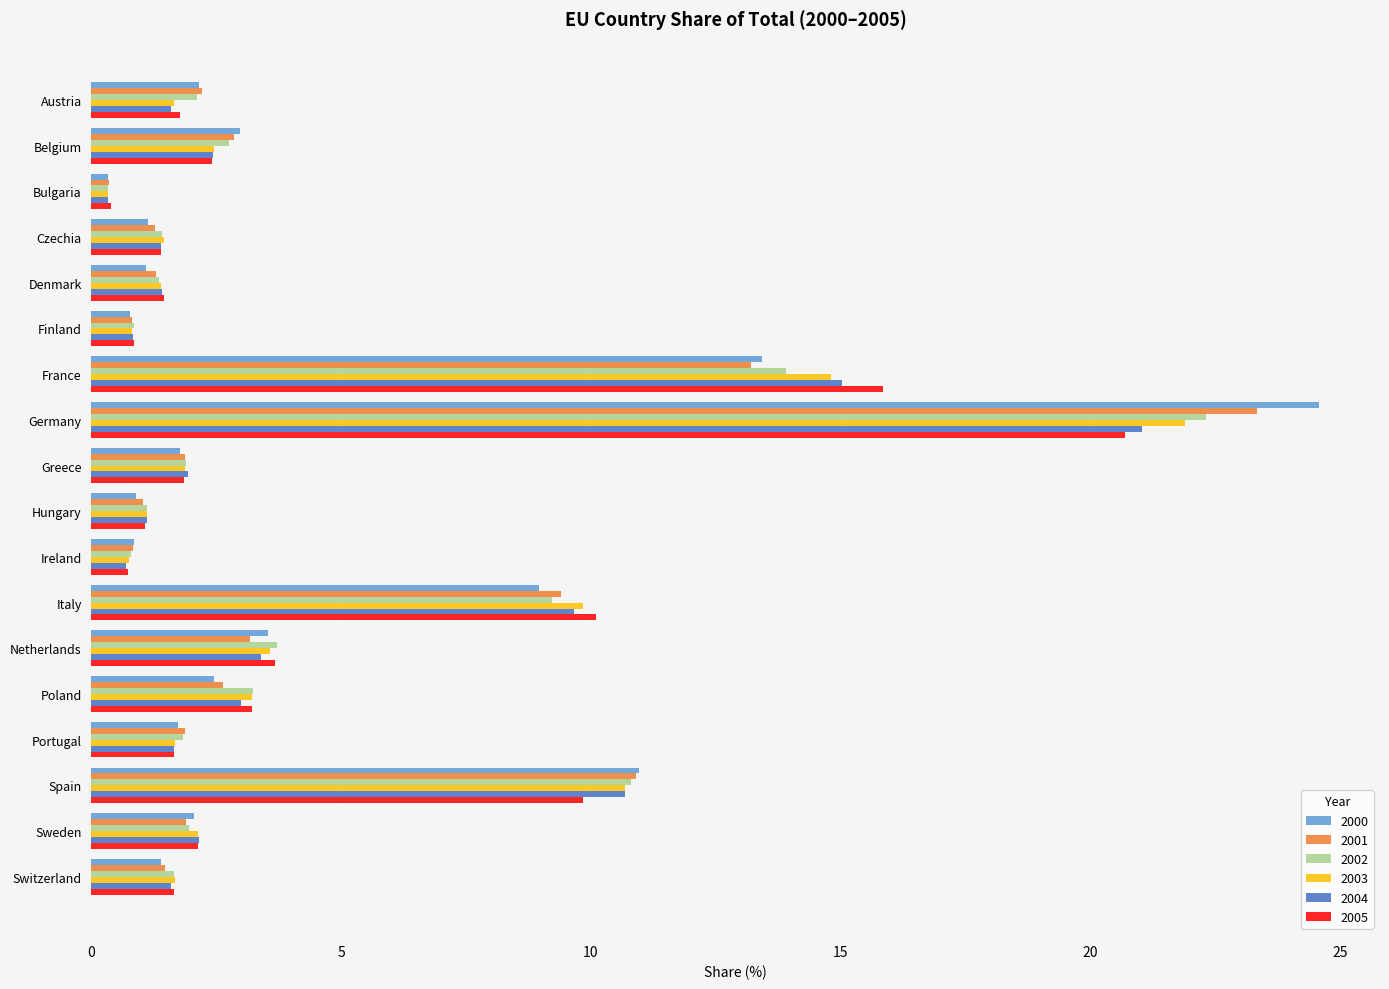

List the series in order of their peak value, highest first.

2000, 2001, 2002, 2003, 2004, 2005